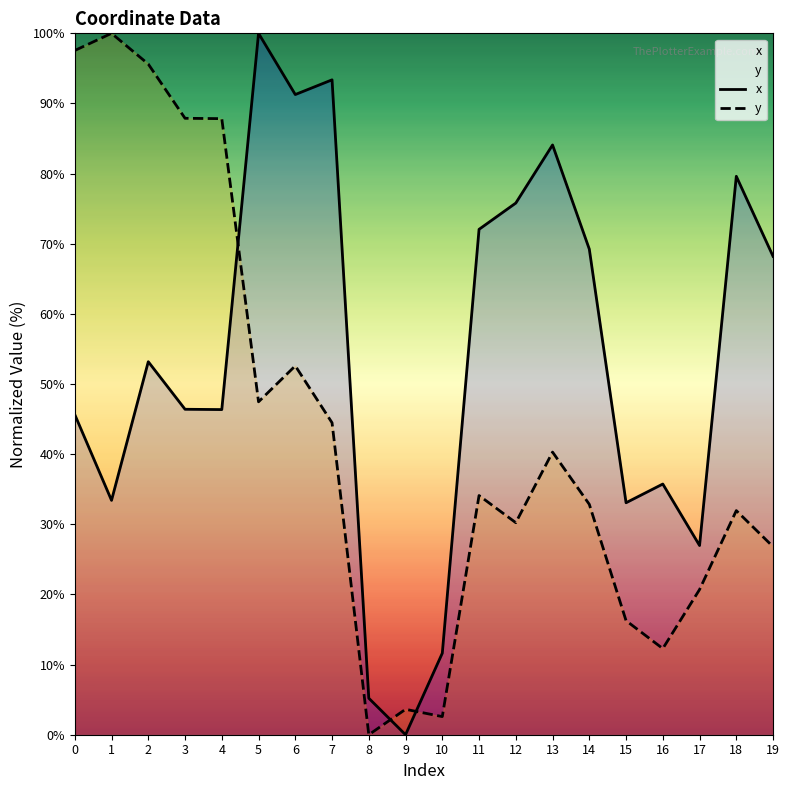

Reading left to right, extract all data points from this chart.

x: 45.6	33.4	53.2	46.4	46.4	100.0	91.3	93.4	5.2	0.0	11.6	72.1	75.8	84.1	69.2	33.1	35.7	27.0	79.6	68.2
y: 97.6	100.0	95.6	87.9	87.8	47.5	52.6	44.5	0.0	3.6	2.6	34.1	30.2	40.3	32.8	16.3	12.3	20.7	32.0	26.8